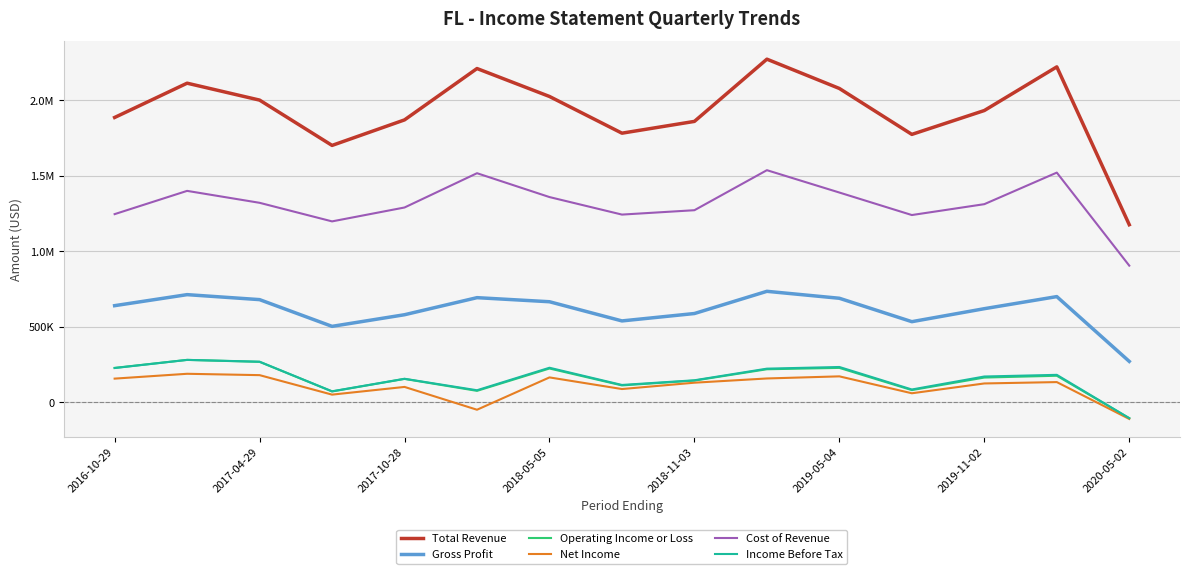

What is the value of the Income Before Tax point at the 14th from the left?

182000